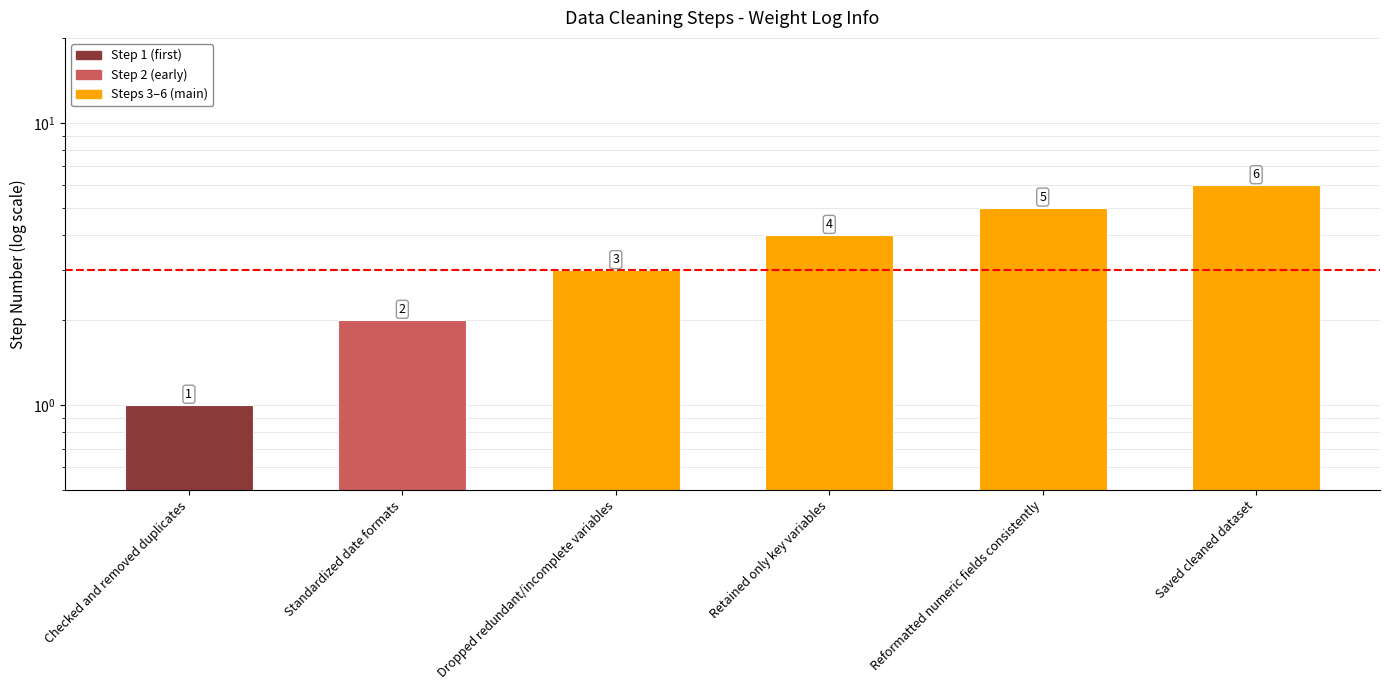

What is the approximate value at Saved cleaned dataset?

6